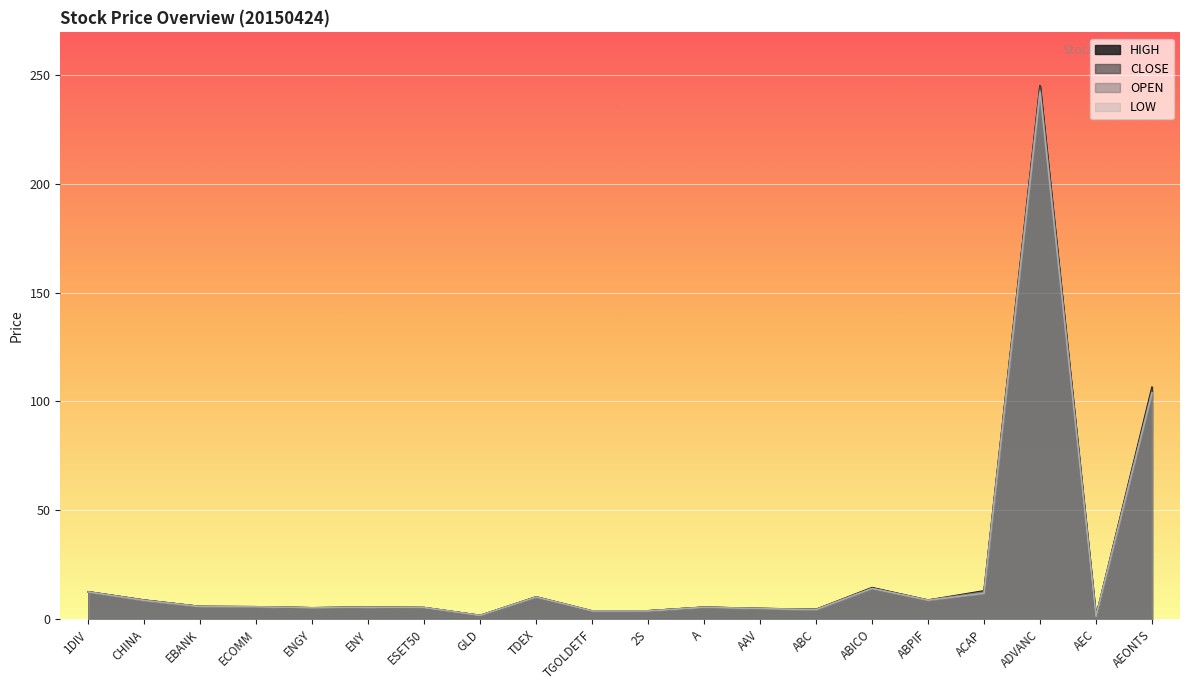

What is the maximum value shown in the chart?

245.0